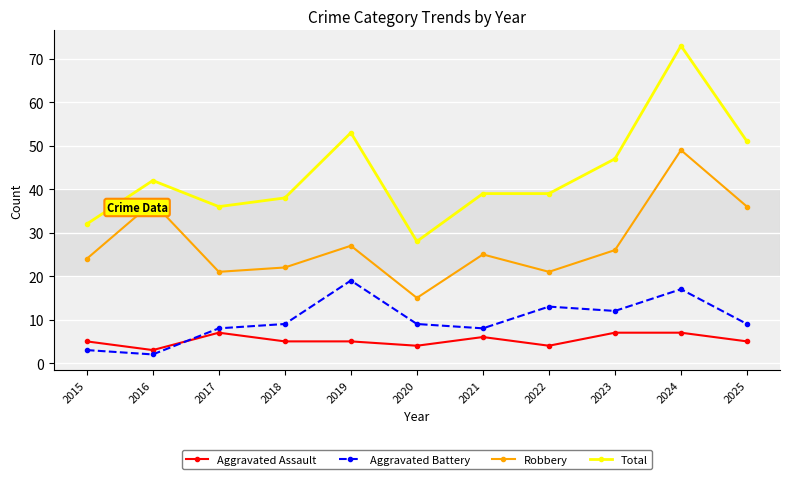

True or false: Aggravated Battery and Robbery intersect in this chart.

False